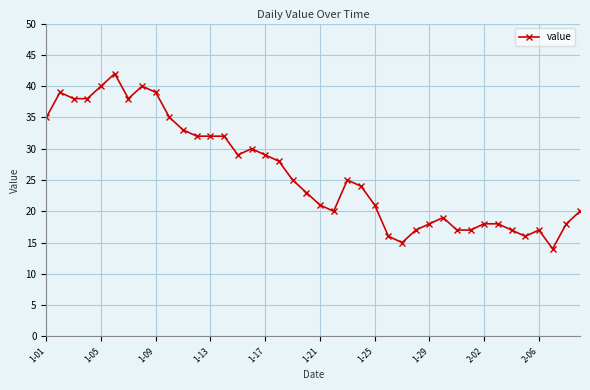

What is the difference between the maximum and minimum values?

28